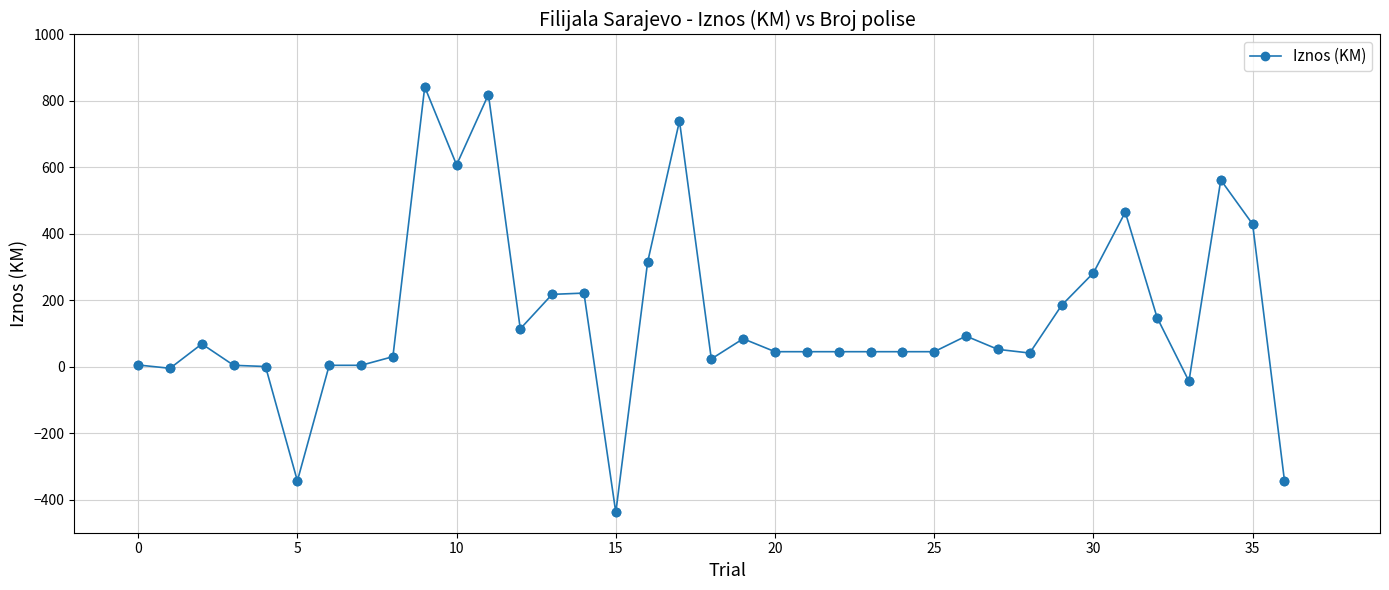

True or false: there are more than 0 points higher than both neighbors.

True